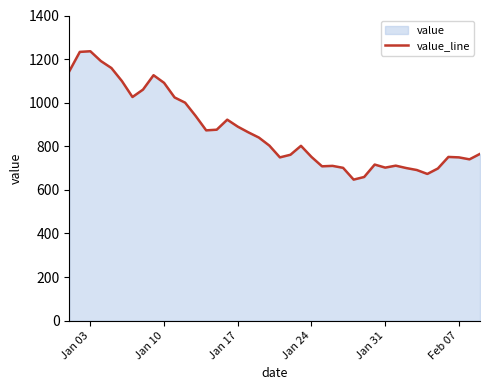

What is the difference between the maximum and second lowest values?

577